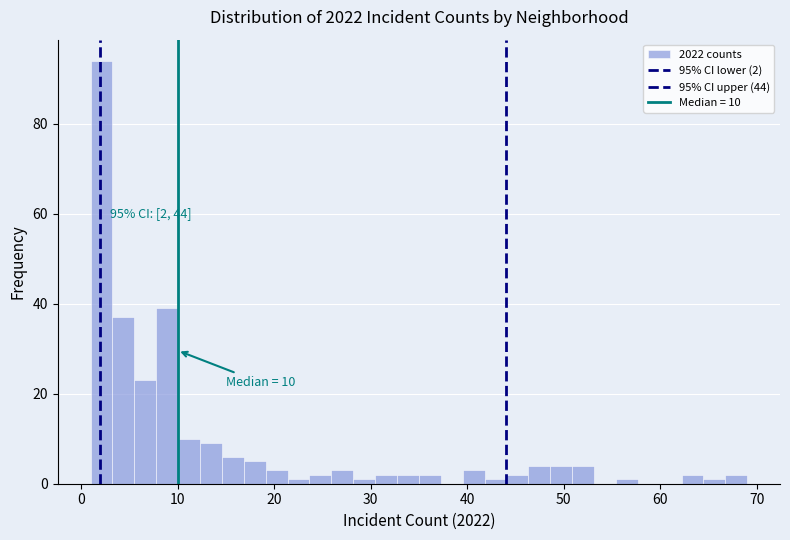

Around what value on the x-axis is the tallest bar? Give the approximate position of its centre, as read against the axis.

2